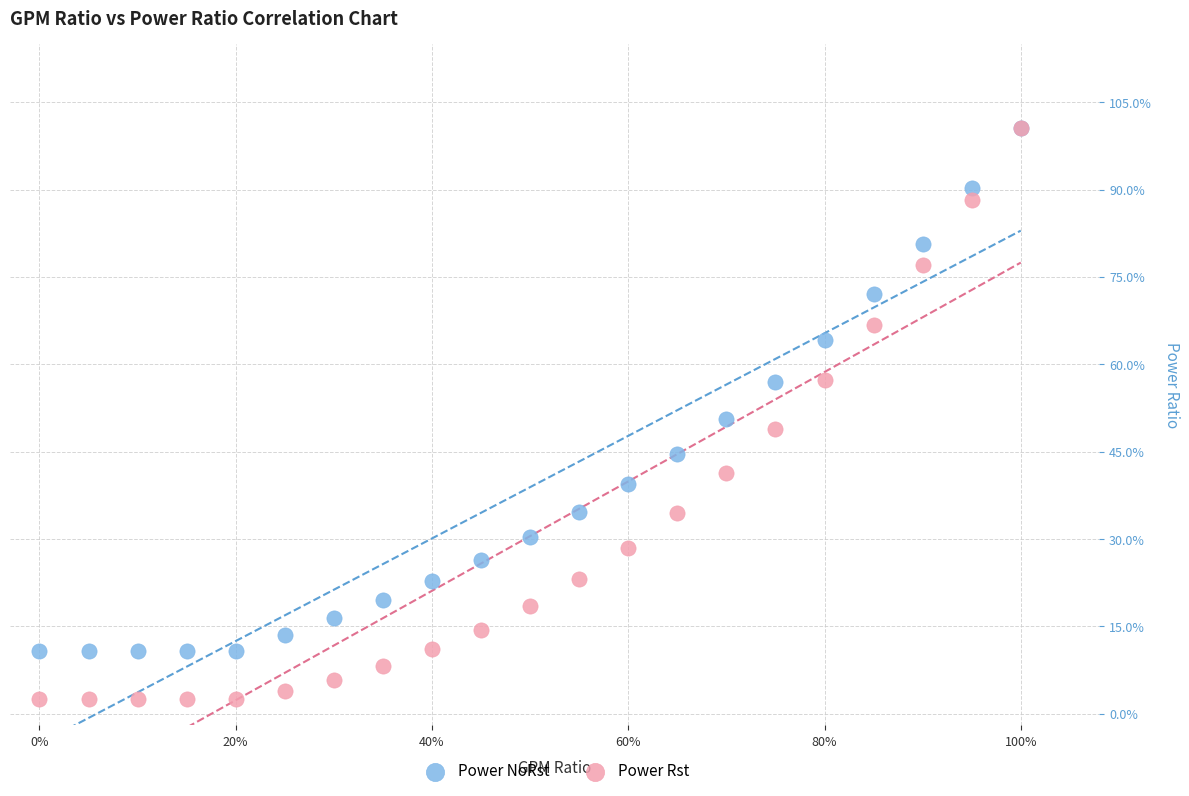

What are all the series names shown in the legend?

Power NoRst, Power Rst